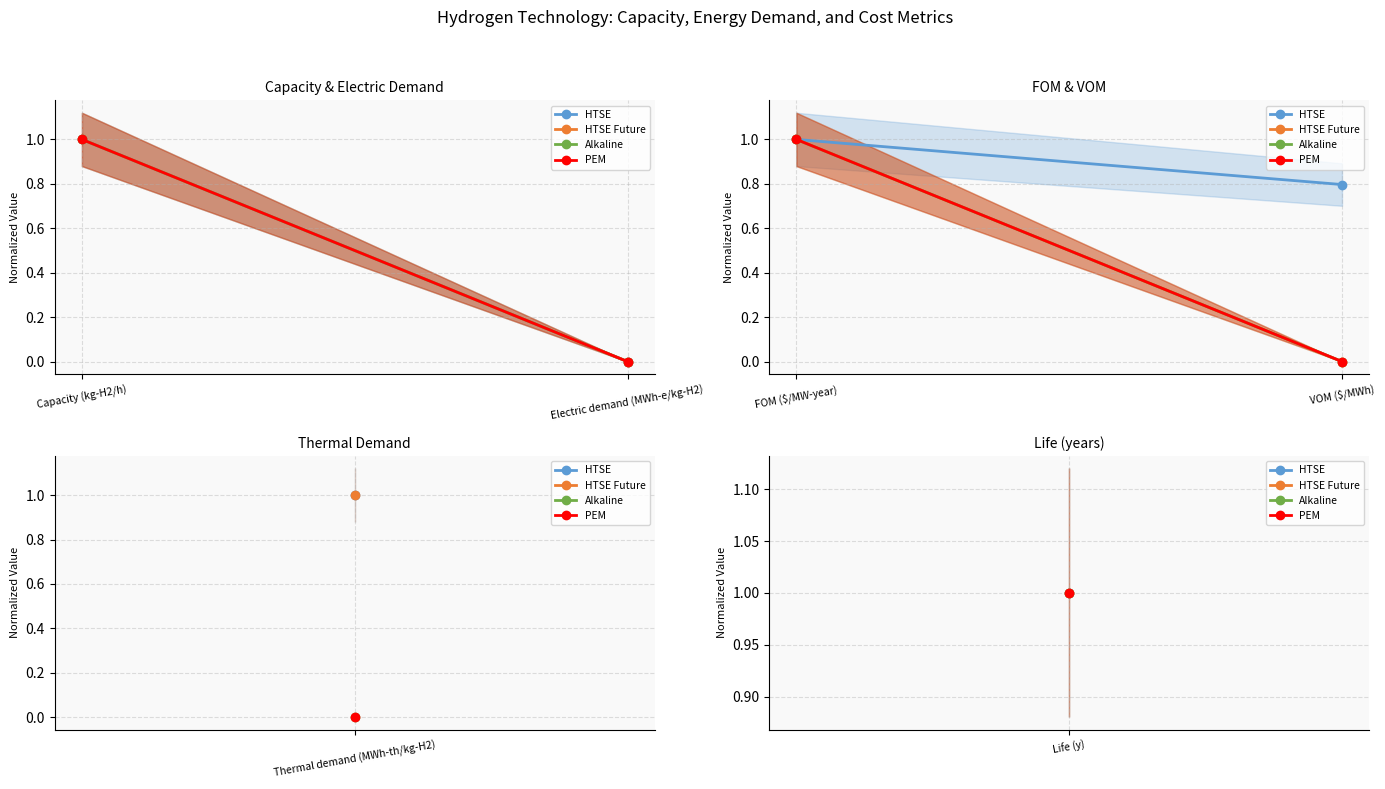

What position from the right is VOM ($/MWh)?

1